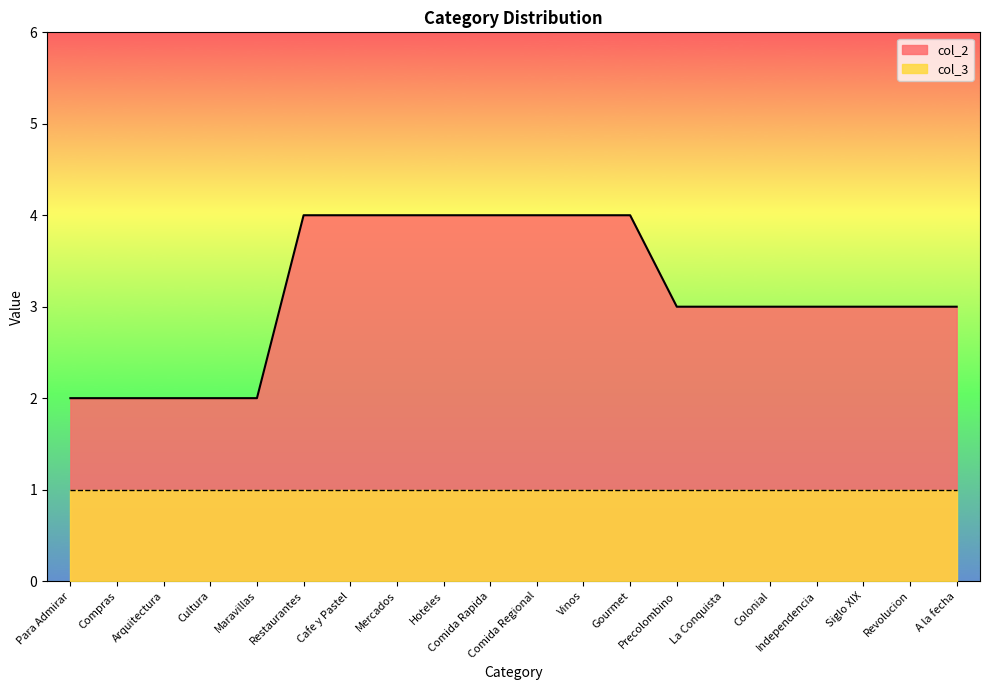

The chart shows a value of 0 at Cultura. True or false?

False